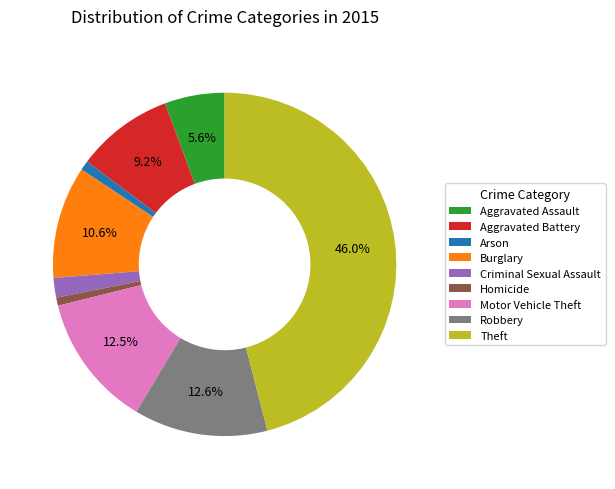

Count the number of slices in the pie.

9